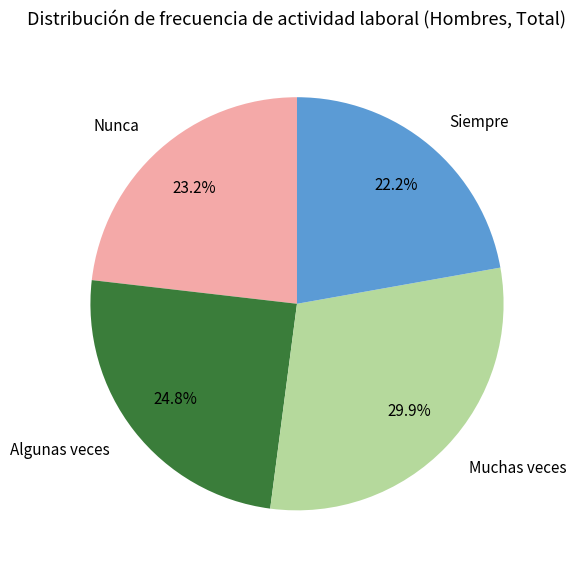

What is the total percentage of Siempre and Algunas veces?

47.0%